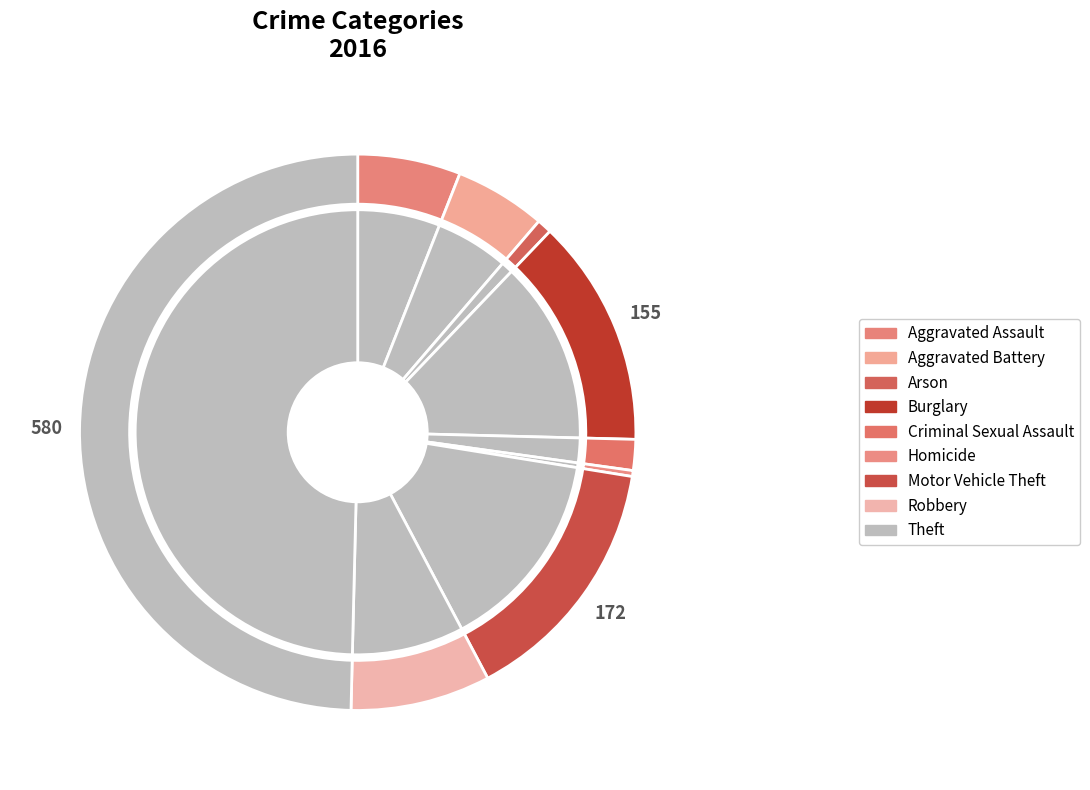

Approximately how many times larger is the value at Theft compared to Burglary?

3.7